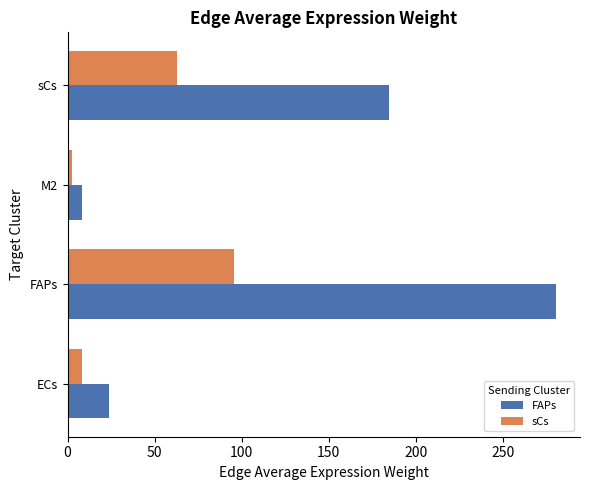

Where is FAPs nearest to the value 144?

sCs